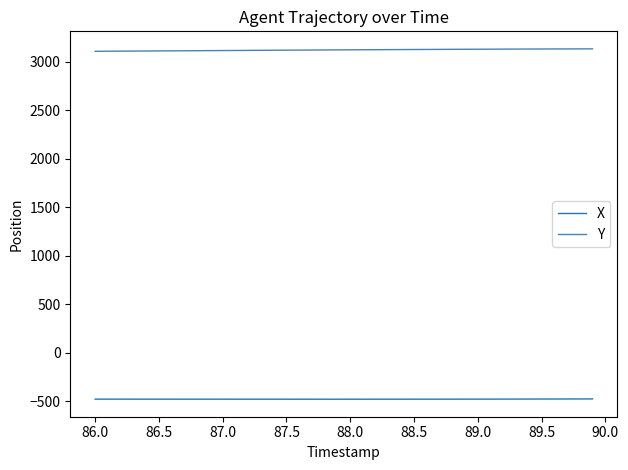

What is the highest value of the Y series?

3131.7